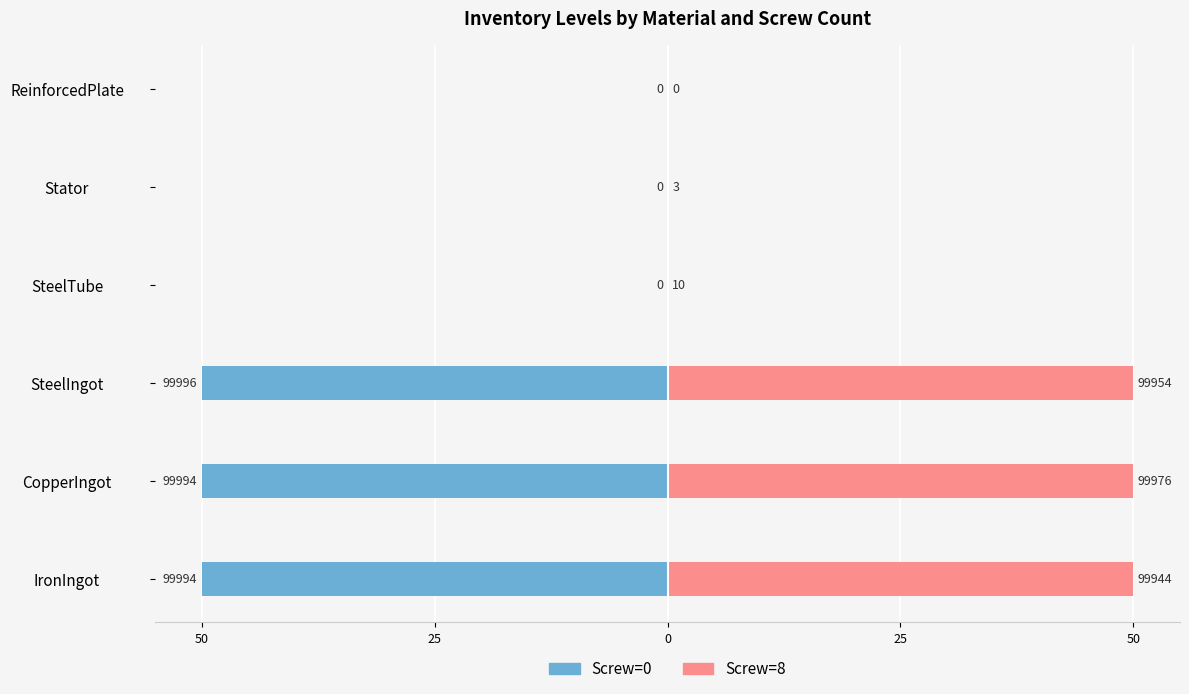

Which series has the widest spread of values?

Screw=0